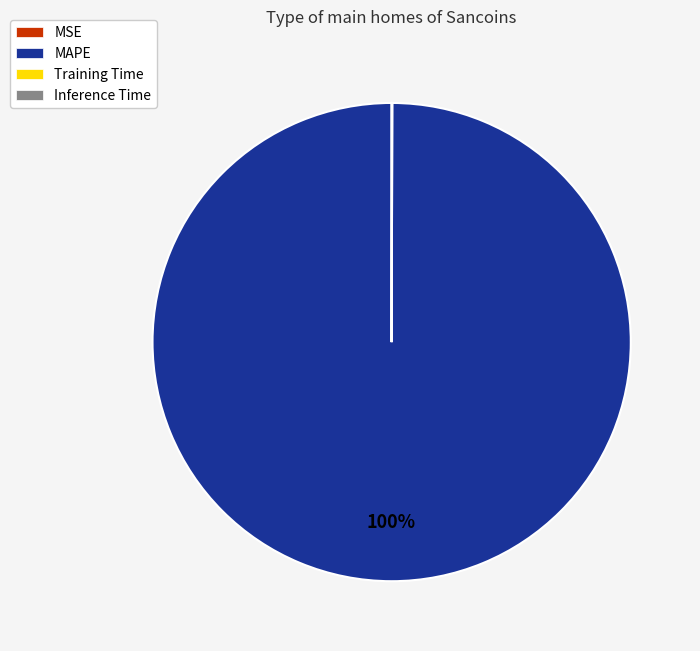

To the nearest percent, what is the difference between the largest and smallest slice percentages?

100%